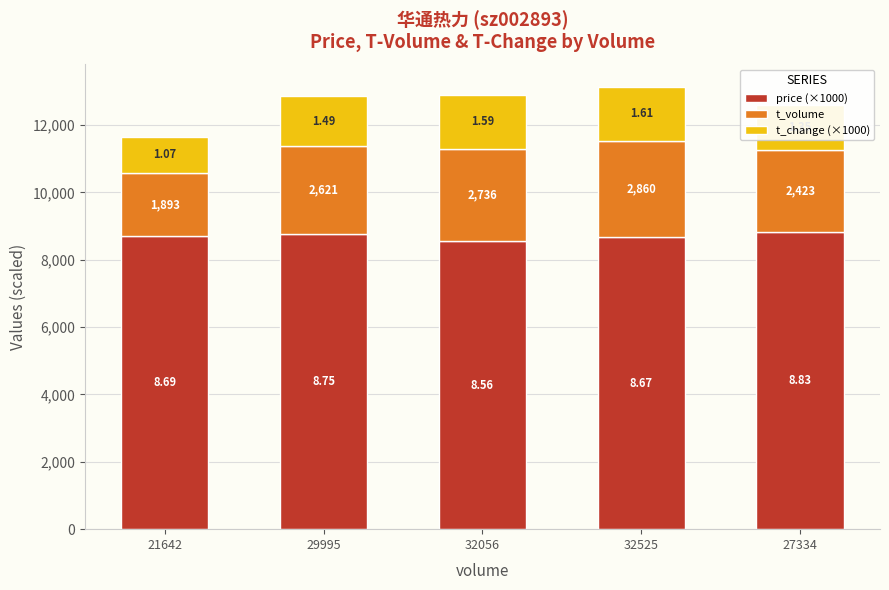

What is the difference between the second highest and second lowest values in the t_volume series?

313